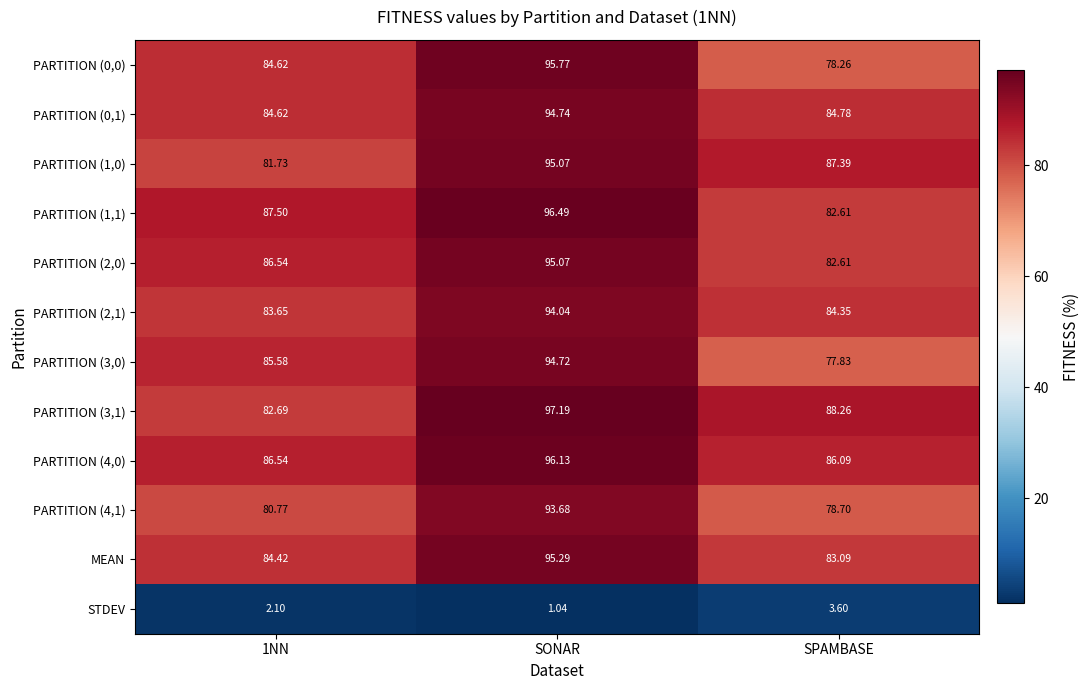

How many values in the STDEV series are below 2?

1